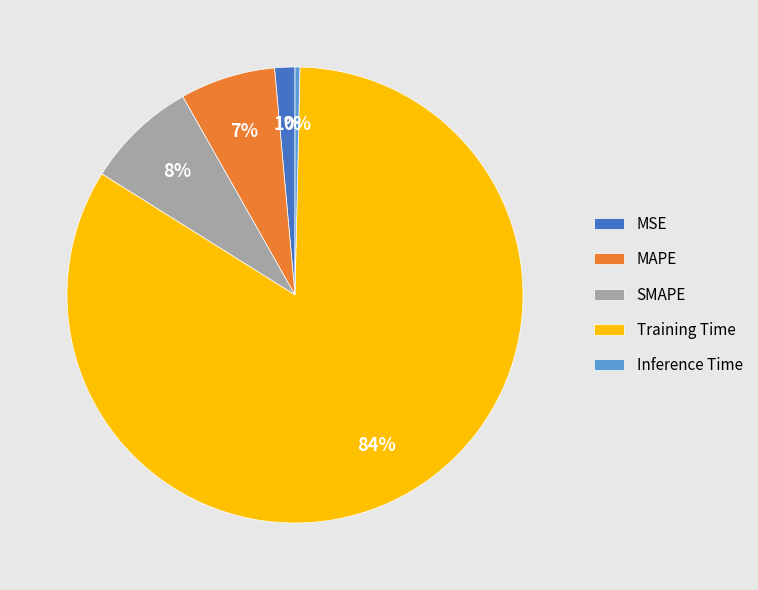

To the nearest percent, what percentage of the pie is MAPE?

7%